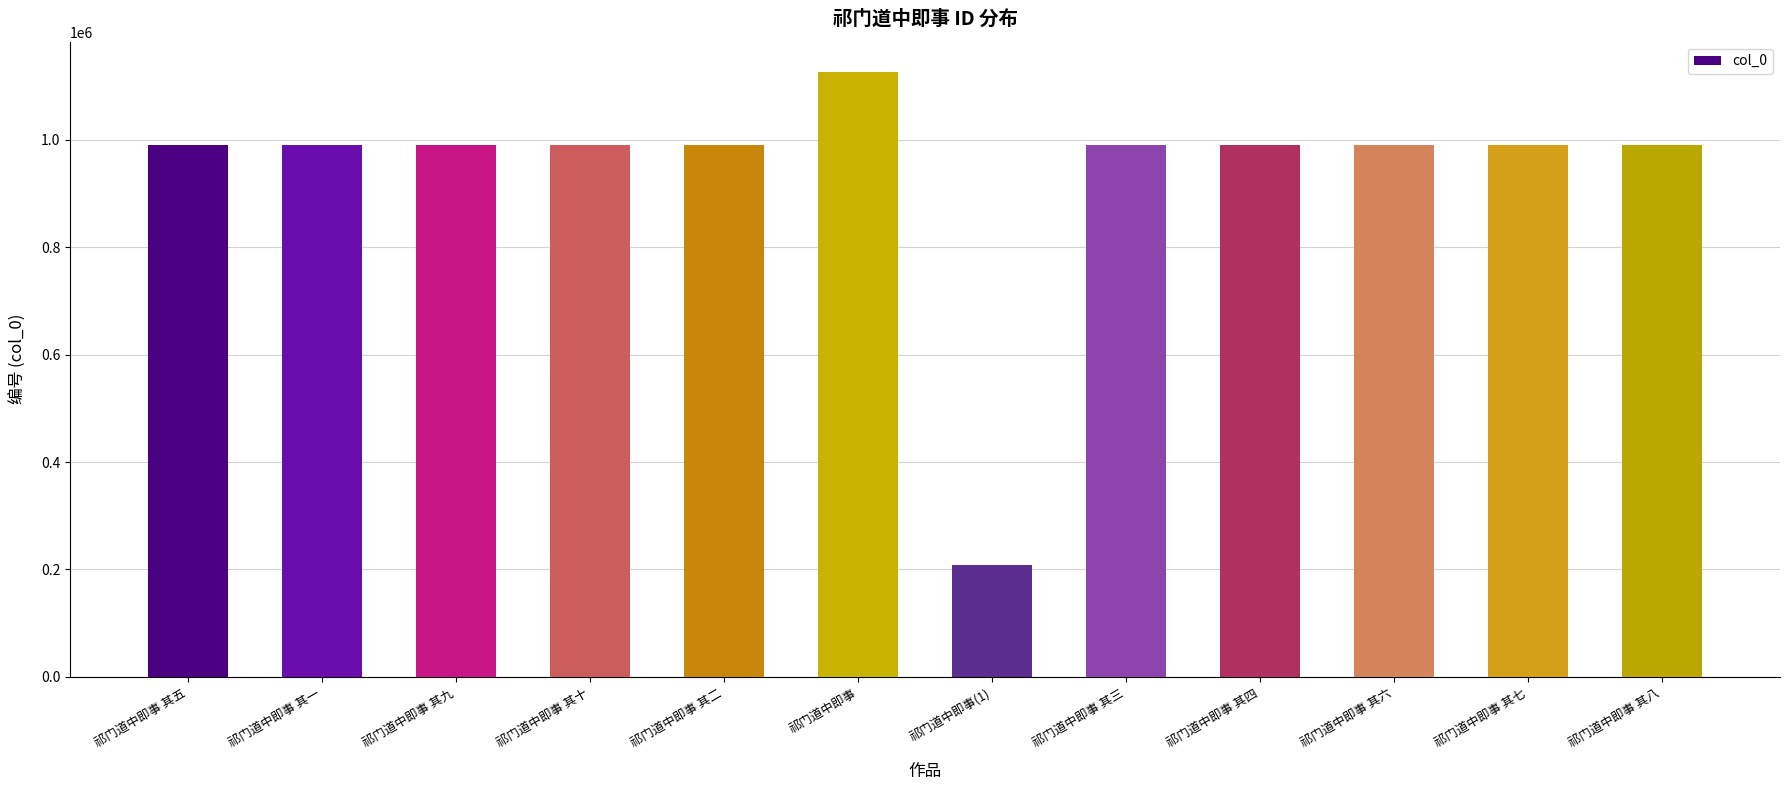

What is the ratio of the value at 祁门道中即事 其三 to the value at 祁门道中即事 其五?

1.0